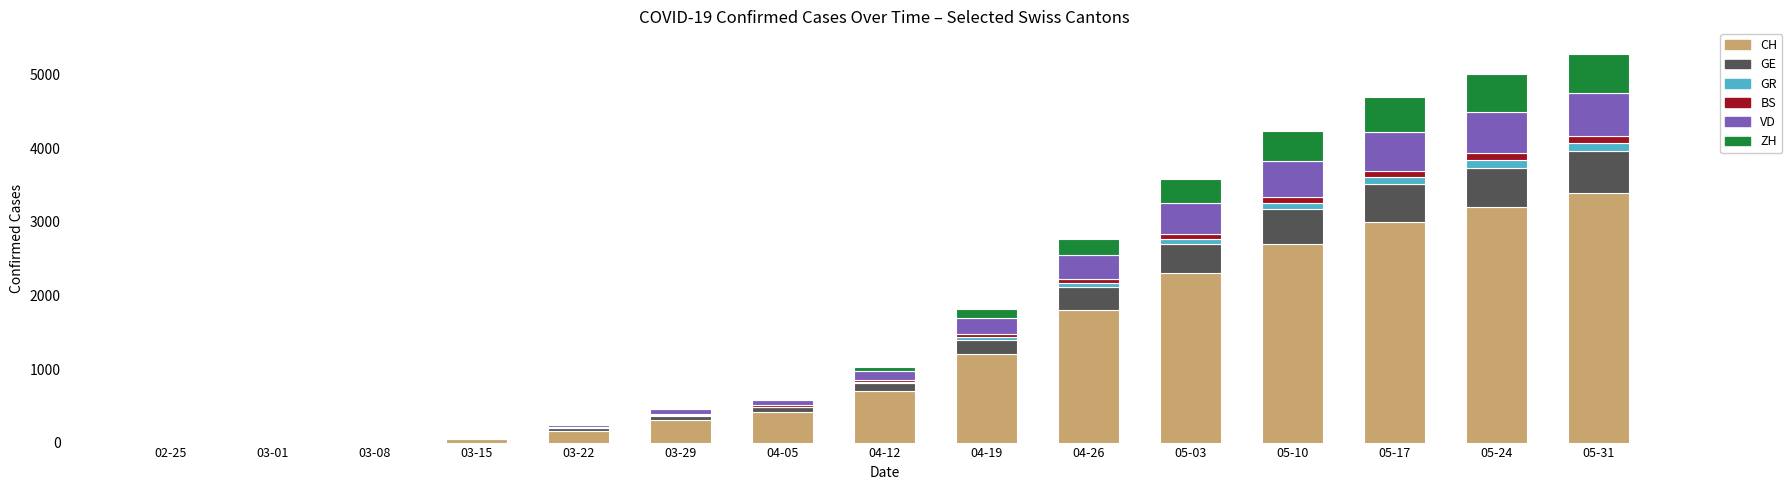

The value of CH at 04-26 is 1800. True or false?

True